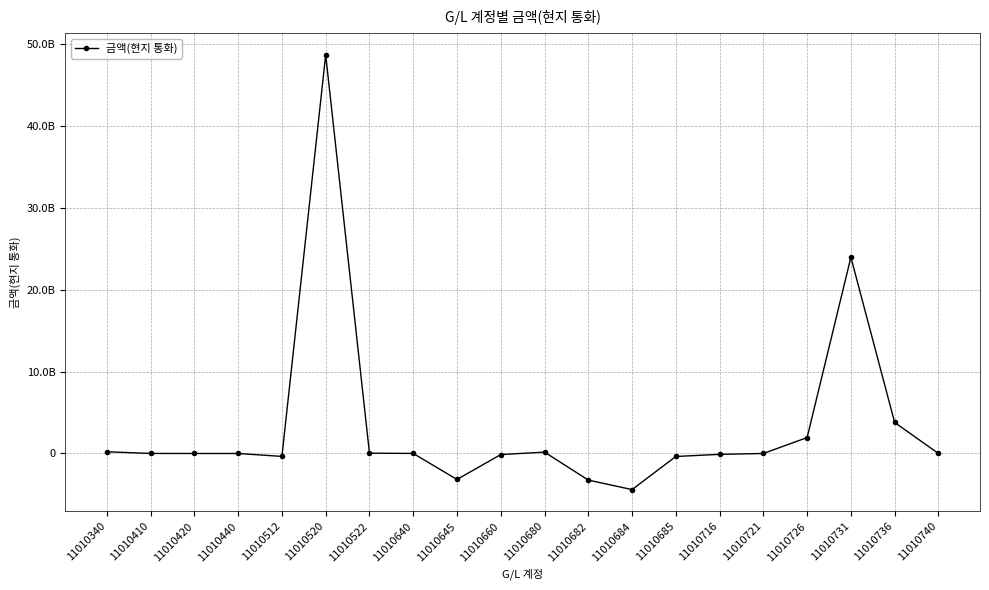

True or false: there are more than 2 points higher than both neighbors.

True